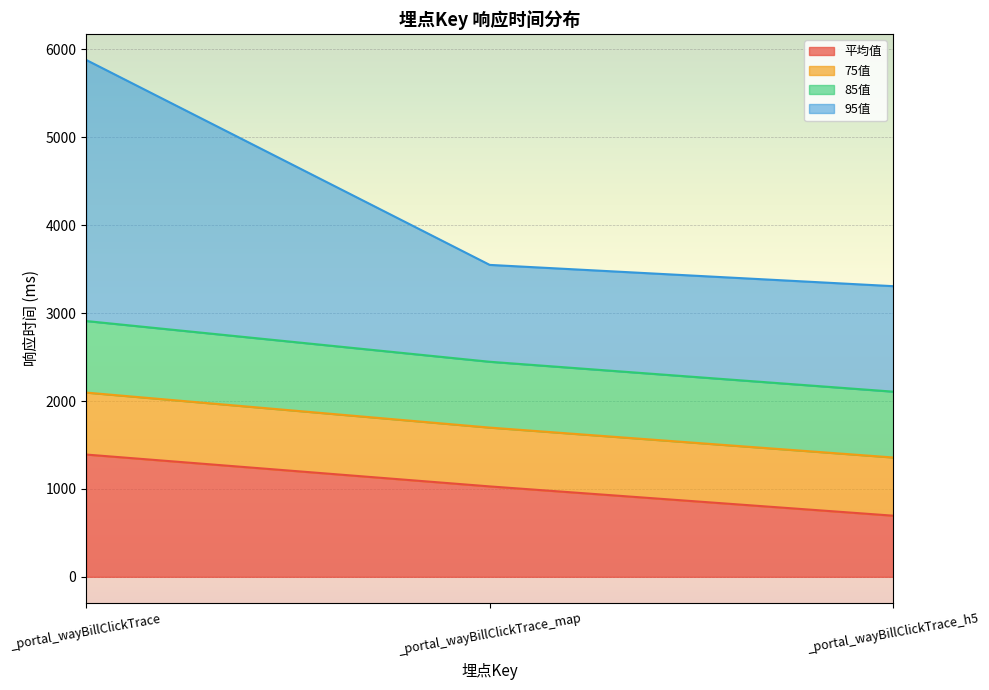

The 平均值 series shows 1390.9 at _portal_wayBillClickTrace. True or false?

True